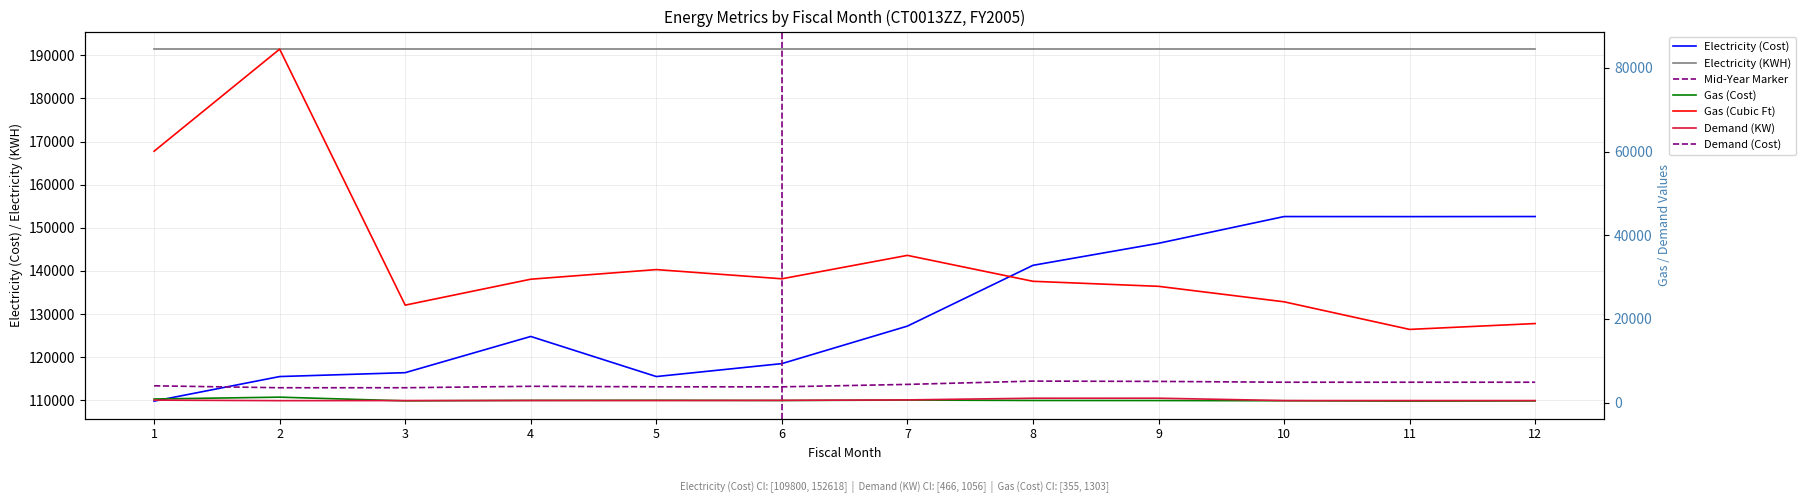

Where is the first local maximum for Demand (Cost)?

4